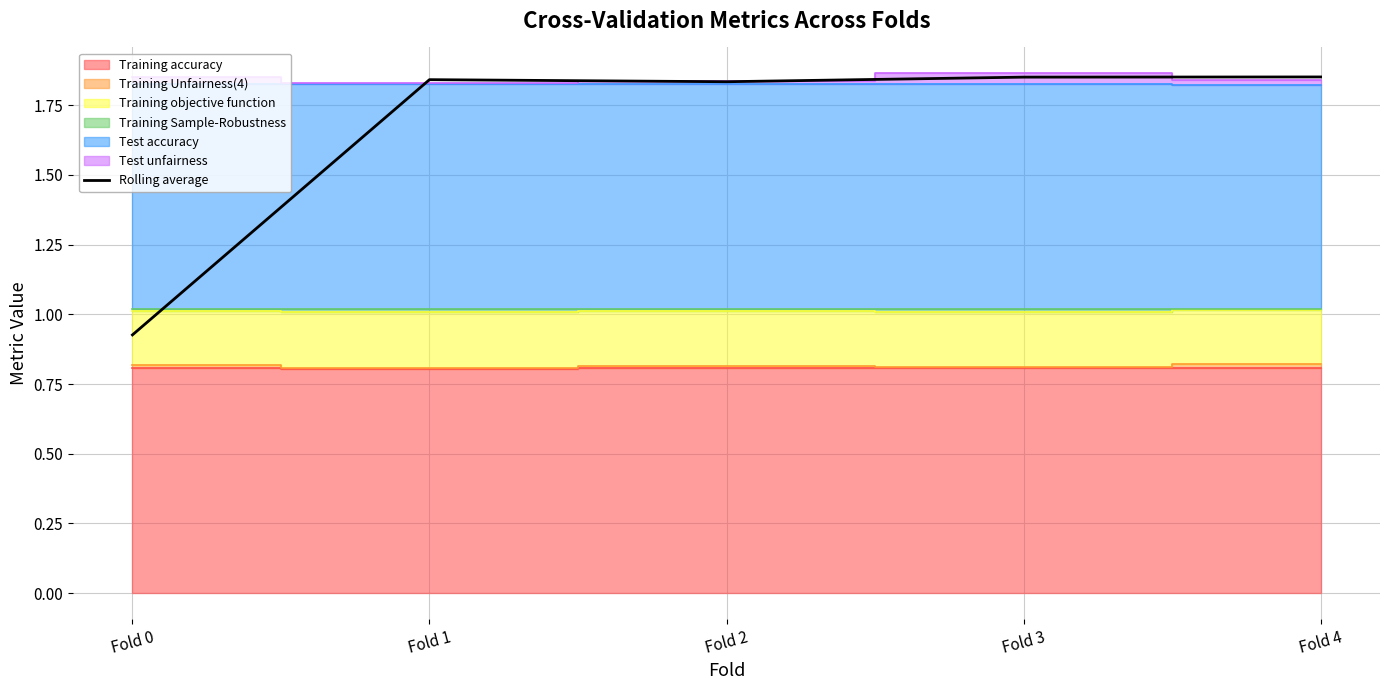

Reading right to left, transcribe all the data shown in this chart.

1.9	1.9	1.8	1.8	0.9